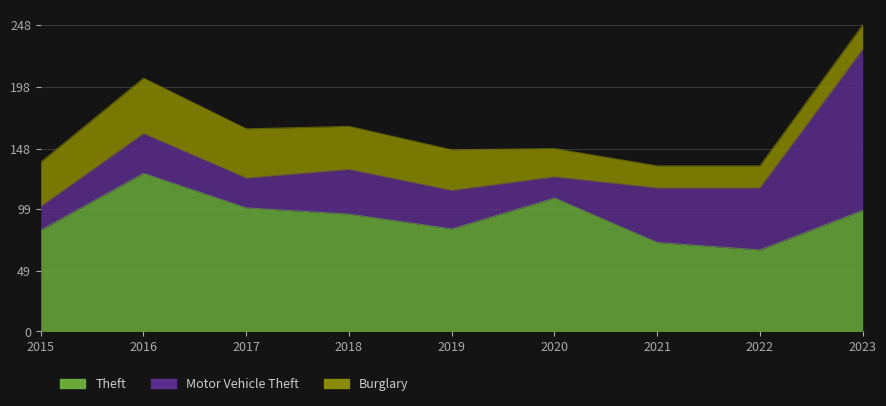

Is the value of Burglary at 2023 greater than the value of Motor Vehicle Theft at 2017?

No